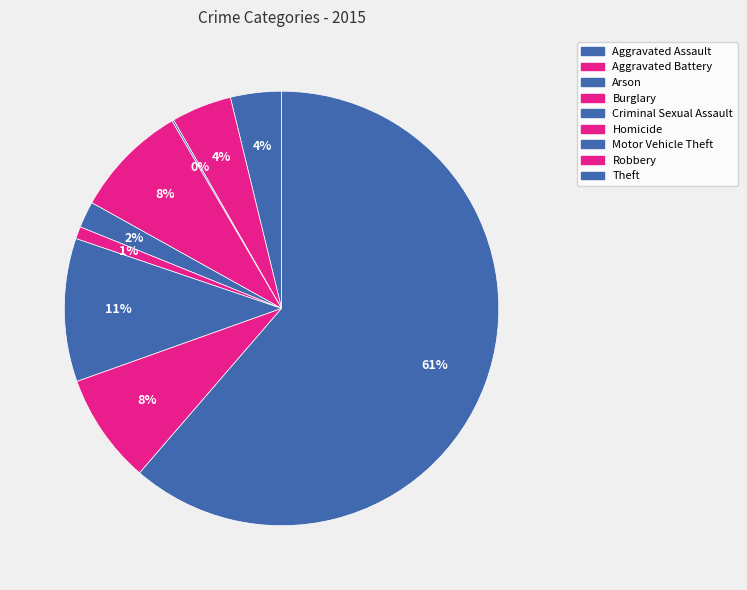

Which slice is the smallest?

Arson